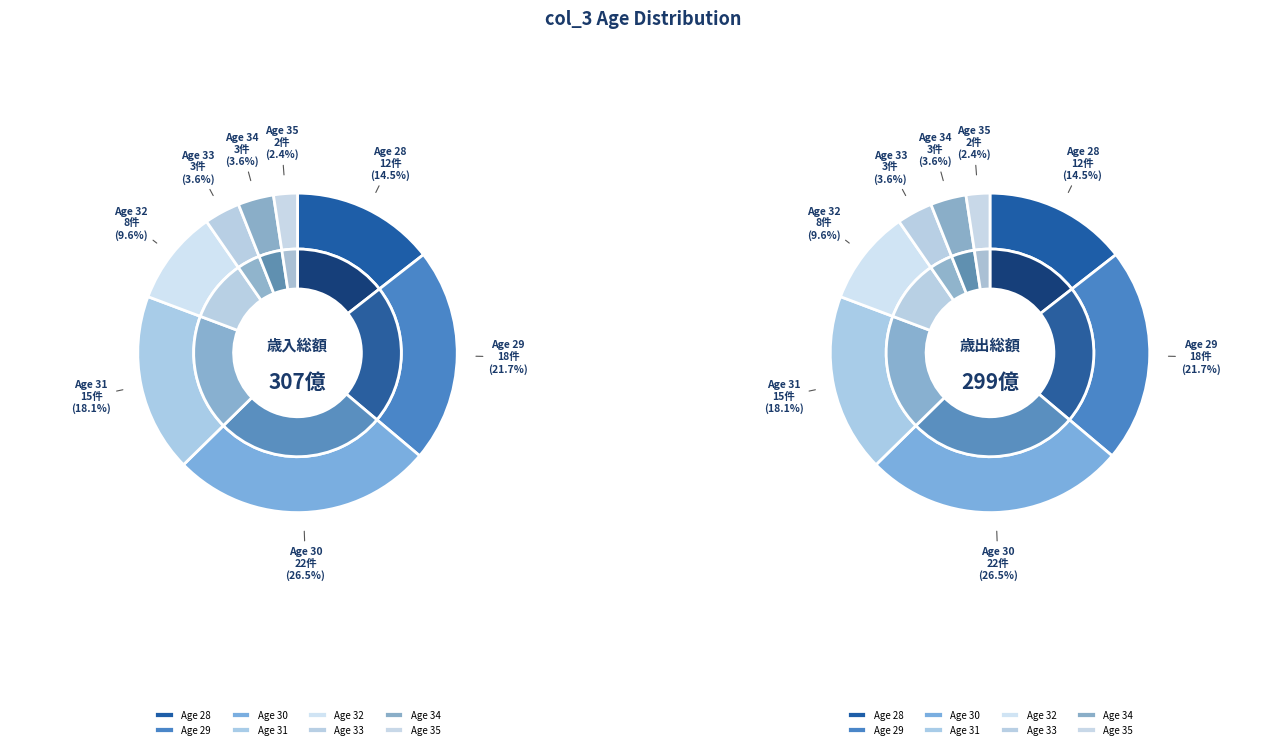

Between 31 and 34, which is larger?

31